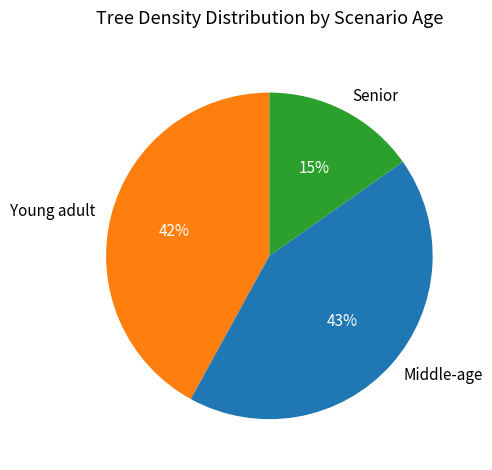

Do Middle-age and Young adult together represent more than half of the pie?

Yes